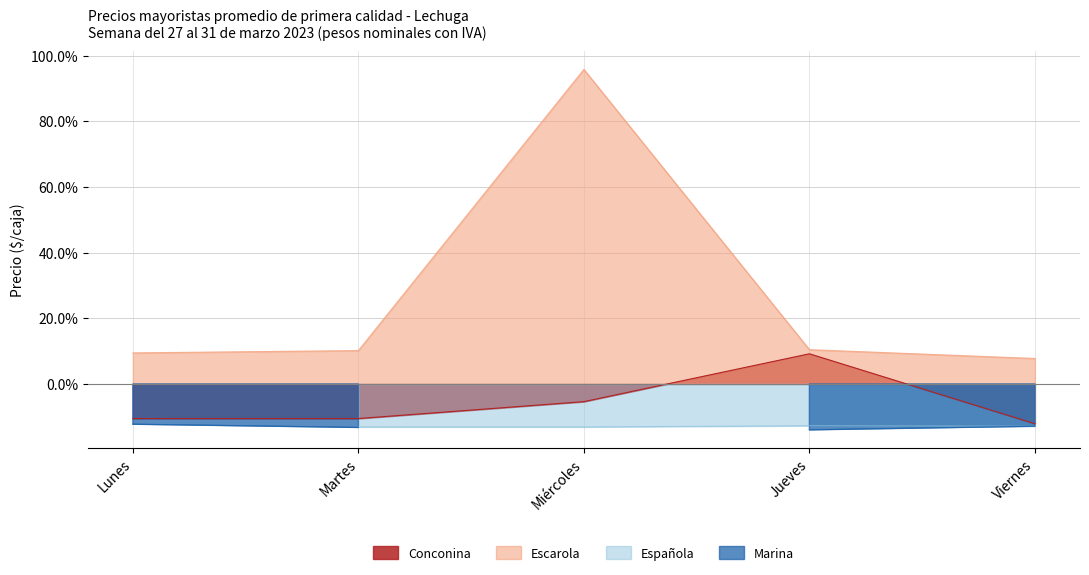

How many interior local peaks does the Escarola series have?

1